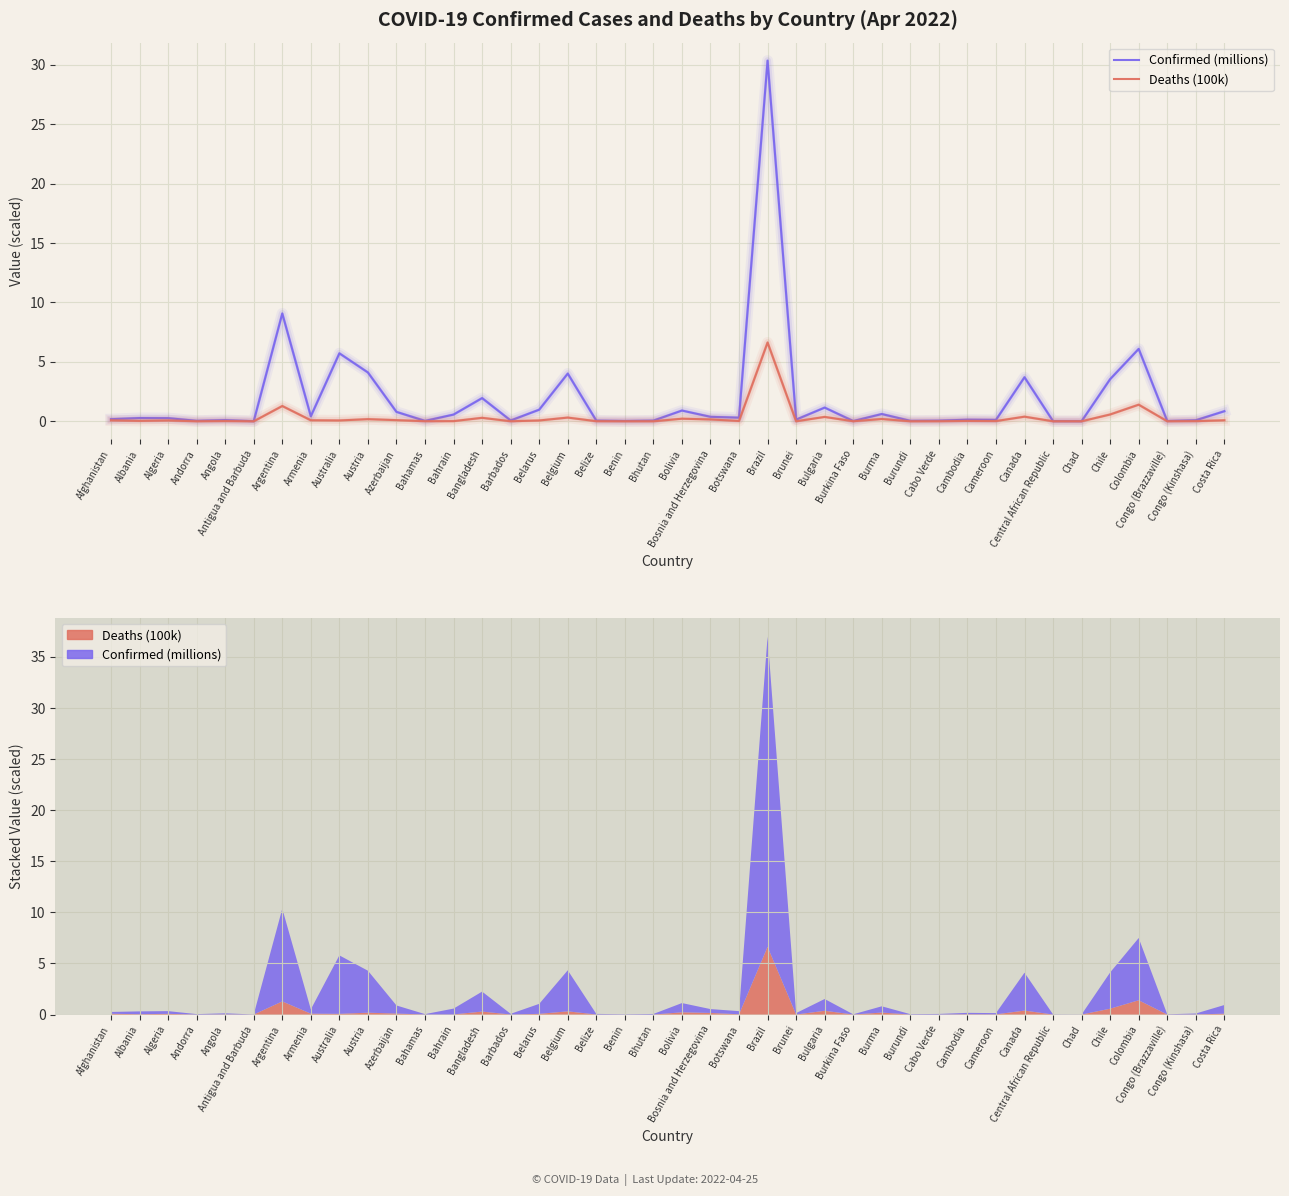

Which series has the largest total across all categories?

Confirmed (millions)